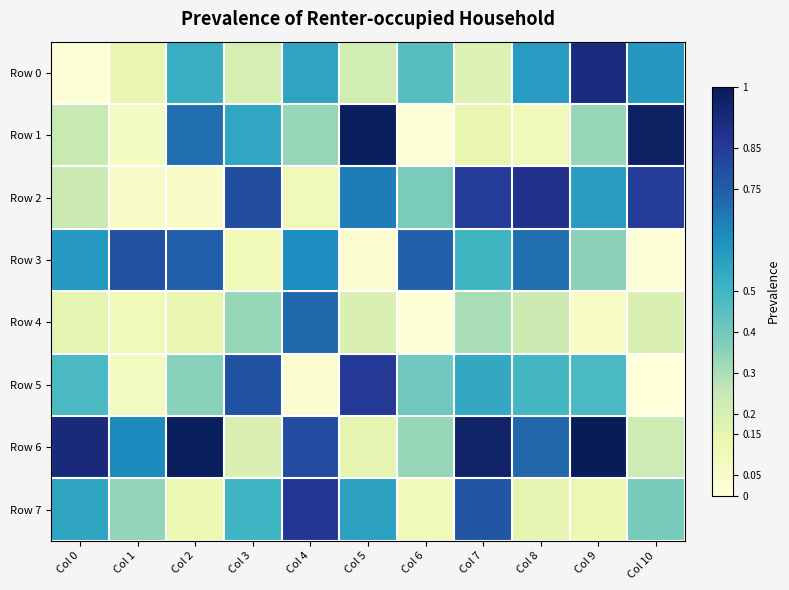

Which series has the largest total across all categories?

Row 6